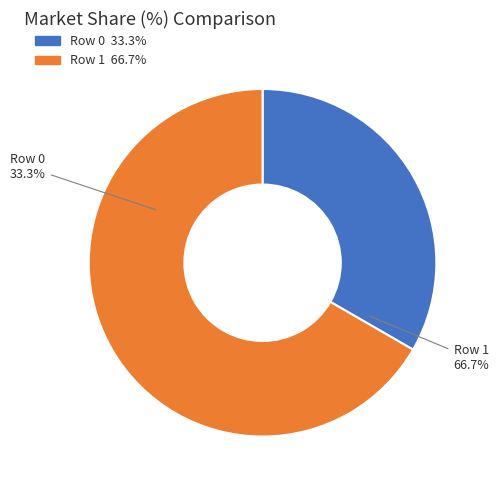

Does Row 0 account for over 50% of the chart?

No